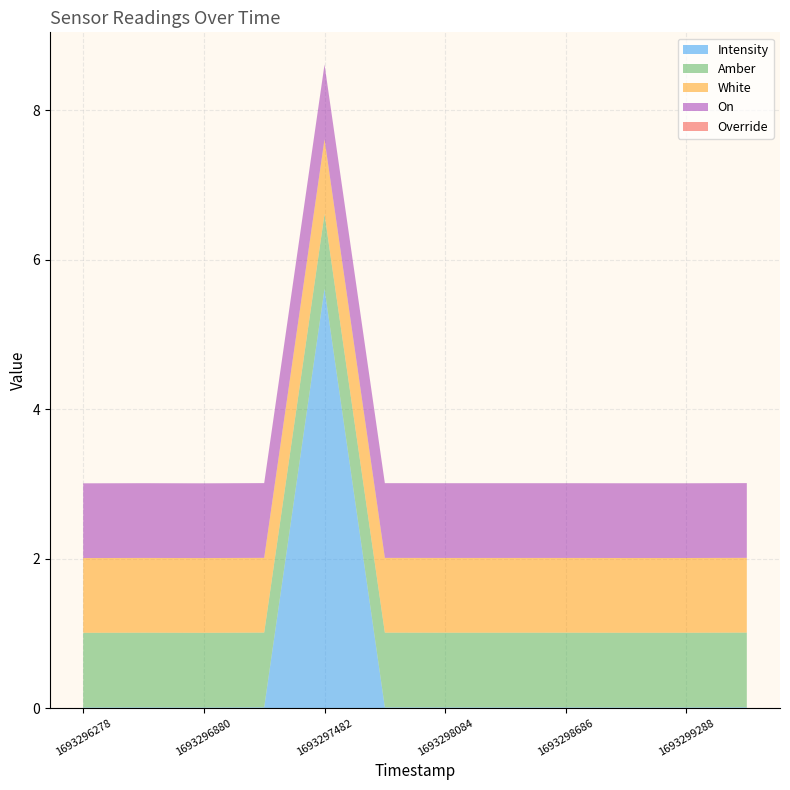

Reading left to right, list all the values displayed in this chart.

Intensity: 1693296278=0.0	1693296579=0.0	1693296880=0.0	1693297181=0.0	1693297482=5.6	1693297783=0.0	1693298084=0.0	1693298385=0.0	1693298686=0.0	1693298987=0.0	1693299288=0.0	1693299589=0.0
Amber: 1693296278=1.0	1693296579=1.0	1693296880=1.0	1693297181=1.0	1693297482=1.0	1693297783=1.0	1693298084=1.0	1693298385=1.0	1693298686=1.0	1693298987=1.0	1693299288=1.0	1693299589=1.0
White: 1693296278=1.0	1693296579=1.0	1693296880=1.0	1693297181=1.0	1693297482=1.0	1693297783=1.0	1693298084=1.0	1693298385=1.0	1693298686=1.0	1693298987=1.0	1693299288=1.0	1693299589=1.0
On: 1693296278=1.0	1693296579=1.0	1693296880=1.0	1693297181=1.0	1693297482=1.0	1693297783=1.0	1693298084=1.0	1693298385=1.0	1693298686=1.0	1693298987=1.0	1693299288=1.0	1693299589=1.0
Override: 1693296278=0.0	1693296579=0.0	1693296880=0.0	1693297181=0.0	1693297482=0.0	1693297783=0.0	1693298084=0.0	1693298385=0.0	1693298686=0.0	1693298987=0.0	1693299288=0.0	1693299589=0.0